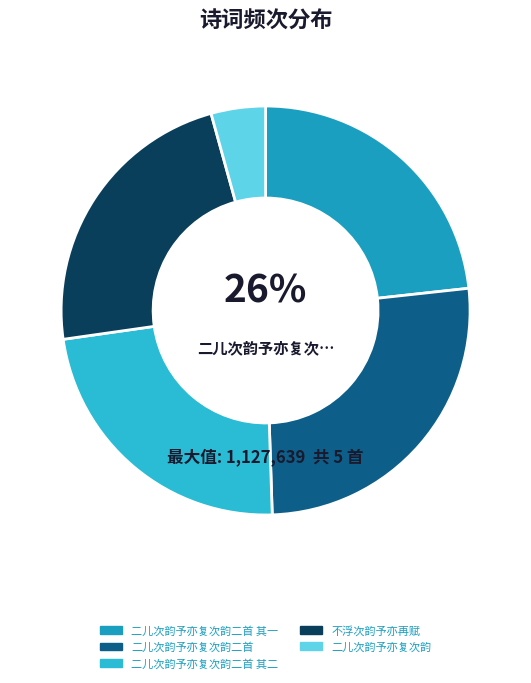

Does 二儿次韵予亦复次韵二首 其二 account for over 50% of the chart?

No